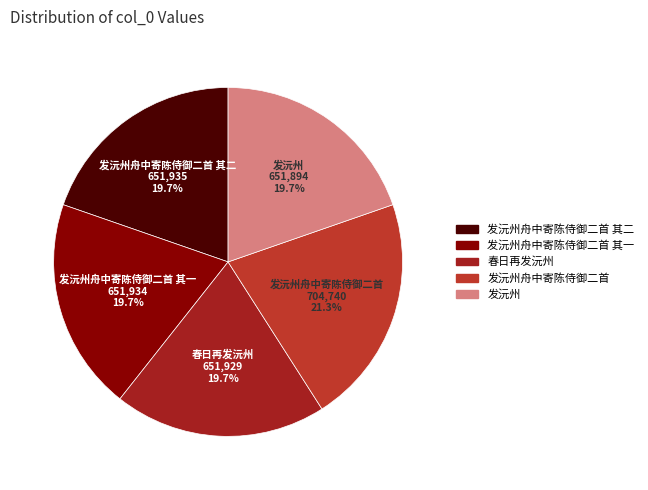

What percentage is the 发沅州舟中寄陈侍御二首 其二 slice, to the nearest percent?

20%